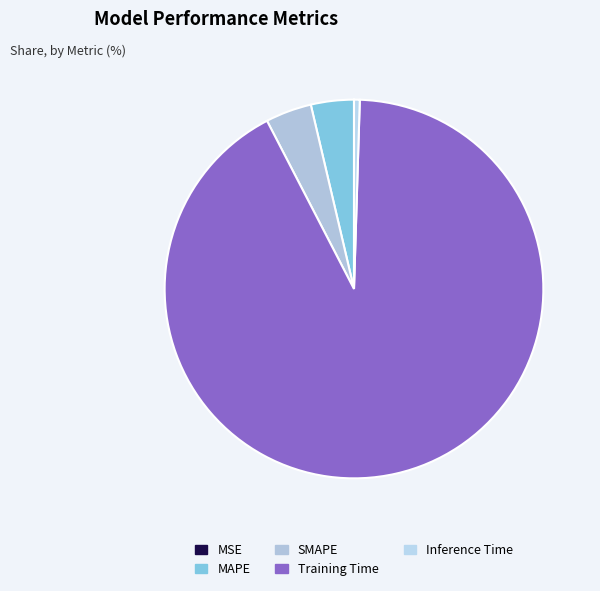

The MAPE slice represents 4% of the pie. True or false?

True